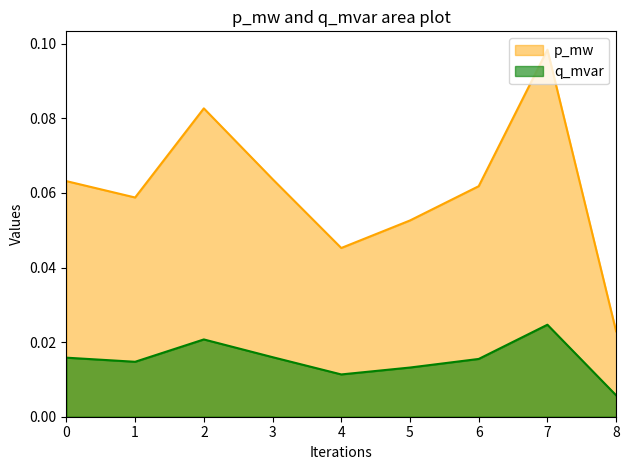

Reading left to right, what are all the values shown in this chart?

p_mw: 0=0.1	1=0.1	2=0.1	3=0.1	4=0.0	5=0.1	6=0.1	7=0.1	8=0.0
q_mvar: 0=0.0	1=0.0	2=0.0	3=0.0	4=0.0	5=0.0	6=0.0	7=0.0	8=0.0